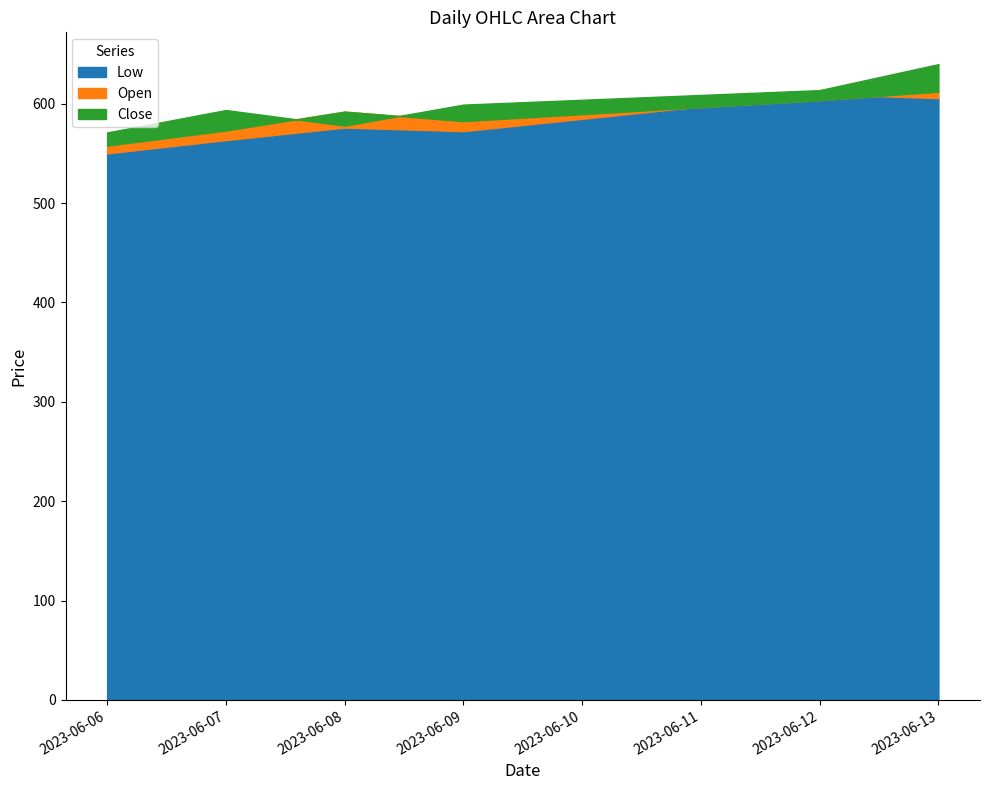

Rank the series by their average value, from lowest to highest.

Low, Open, Close